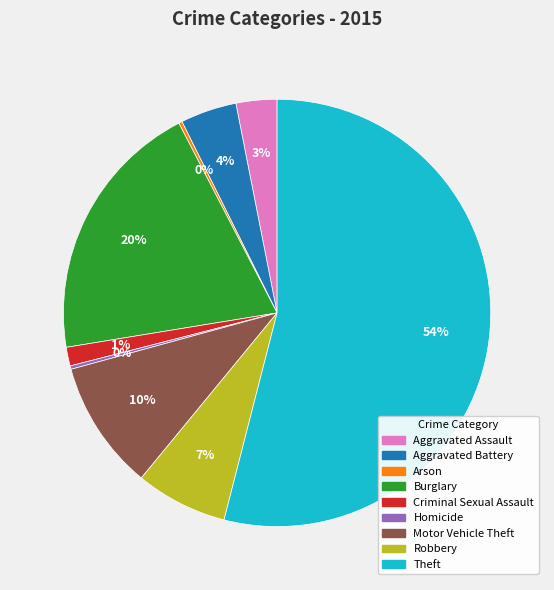

Which slice is the largest?

Theft